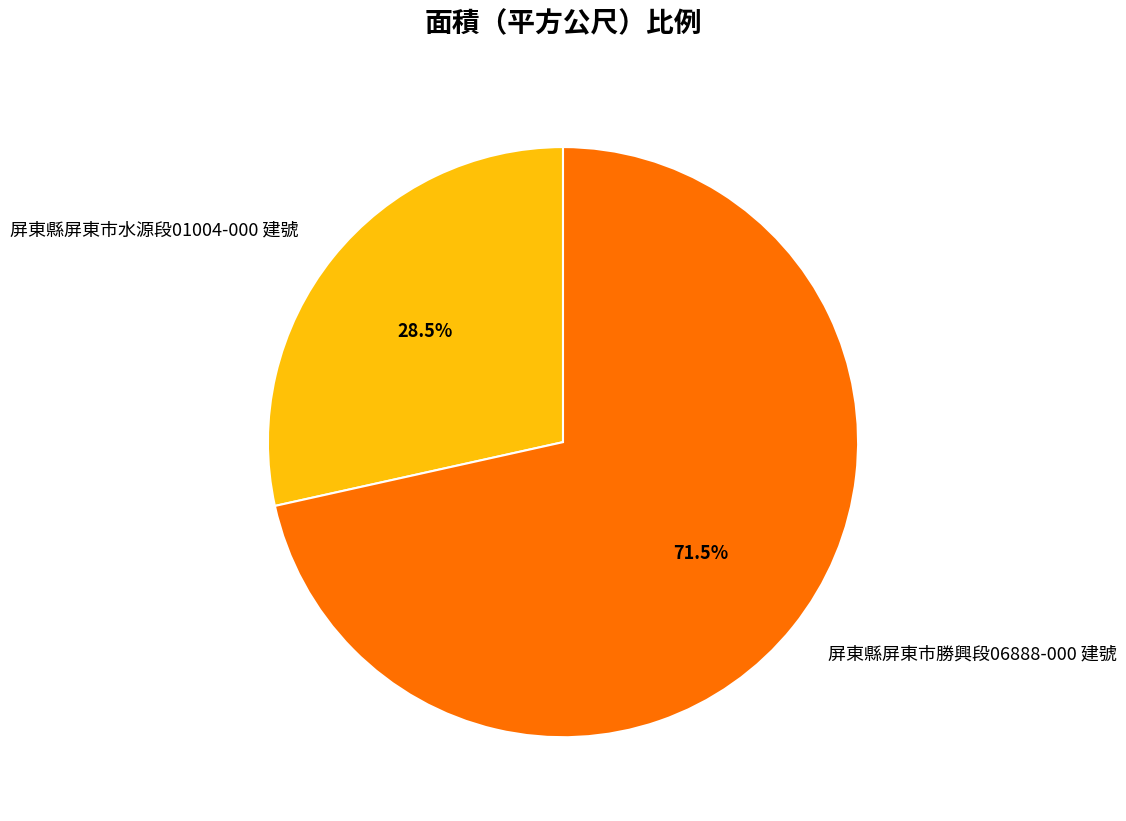

What is the ratio of the value at 屏東縣屏東市水源段01004-000 建號 to the value at 屏東縣屏東市勝興段06888-000 建號?

0.4